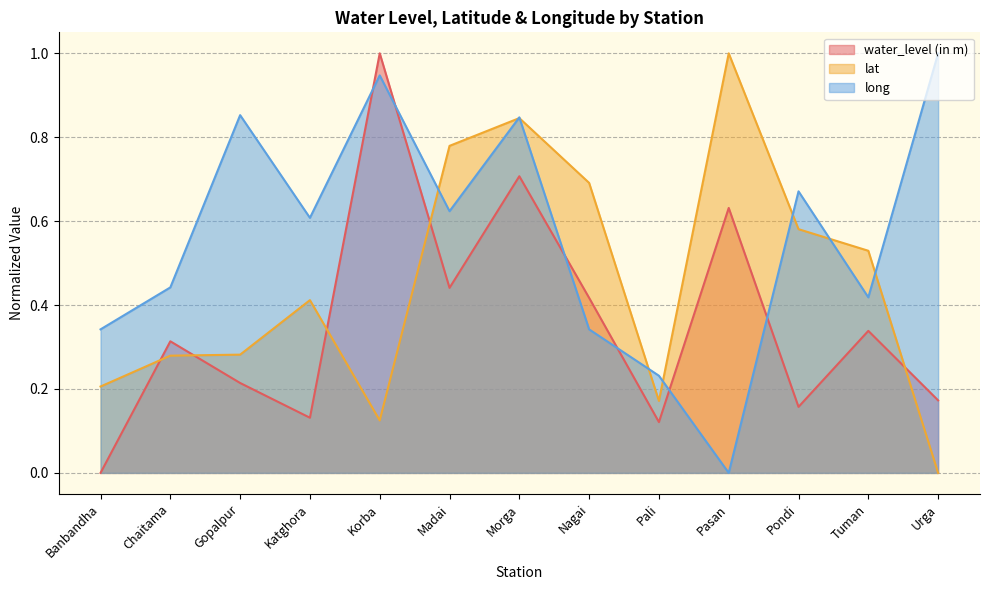

Is it true that long equals 0.4 at Tuman?

True